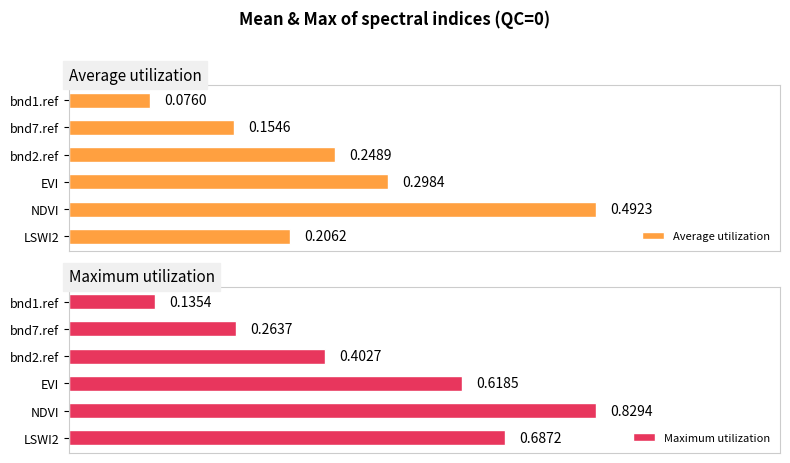

The Maximum utilization series shows 0.1 at bnd1.ref. True or false?

True